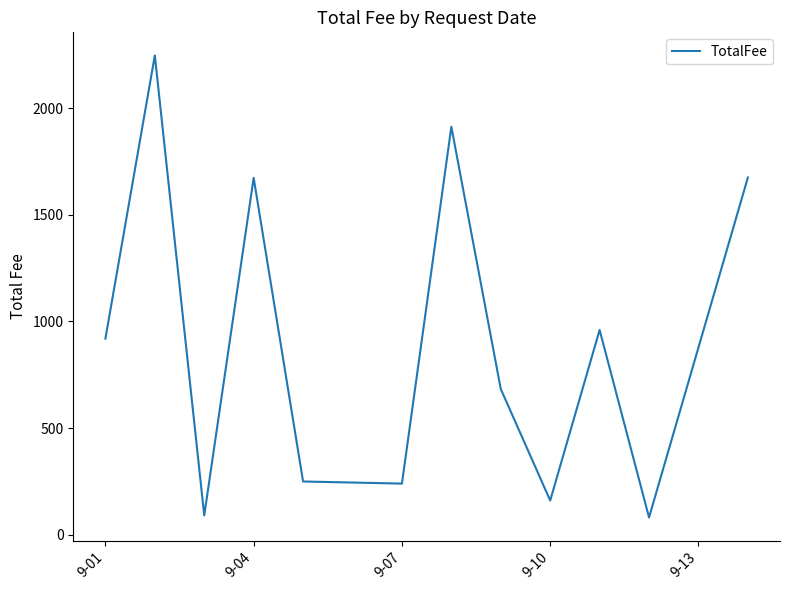

What is the maximum value shown in the chart?

2247.2